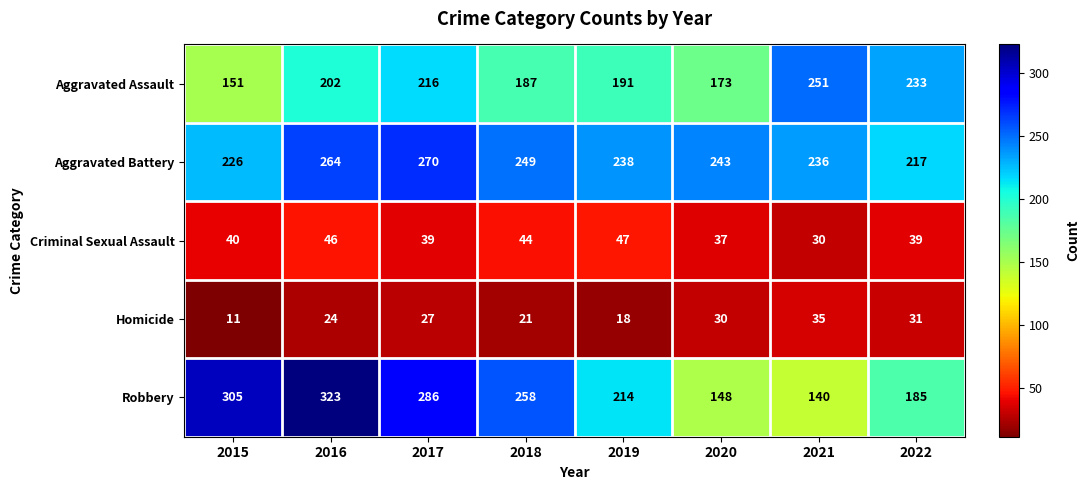

What is the spread (max minus min) of values at 2019?

220